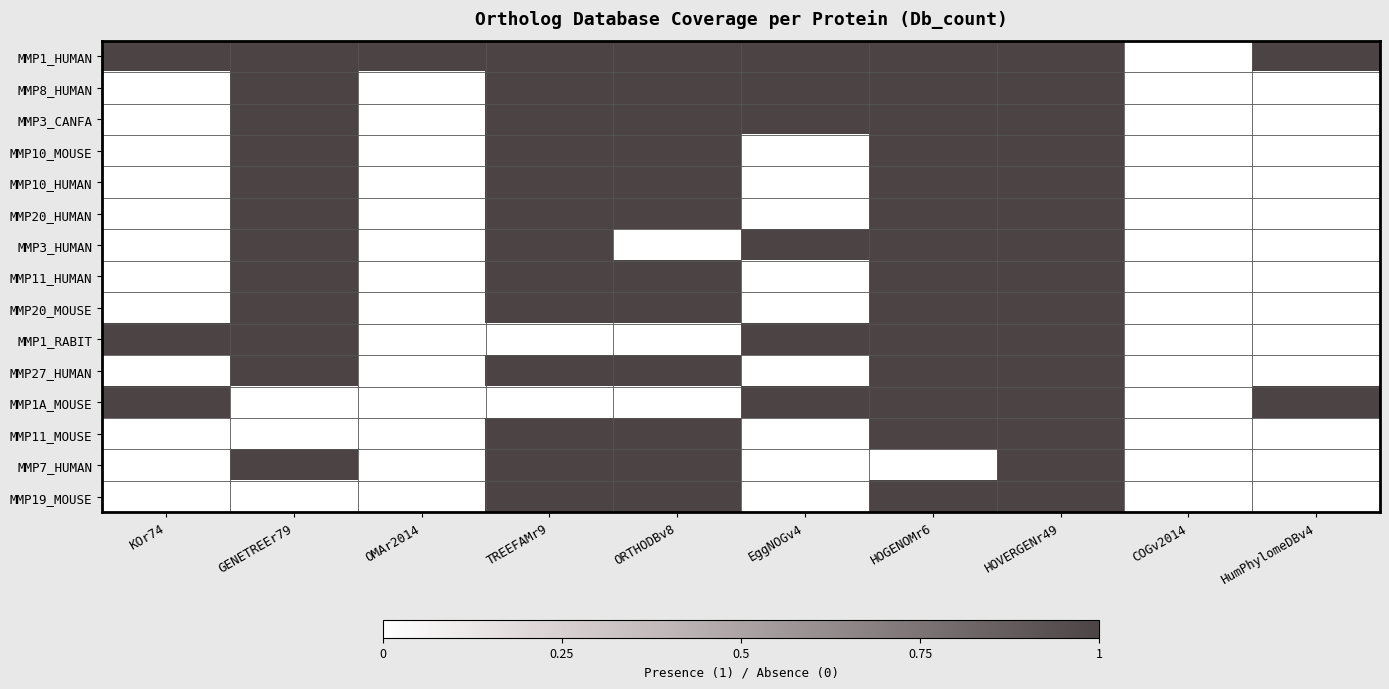

Which series has the largest total across all categories?

MMP1_HUMAN